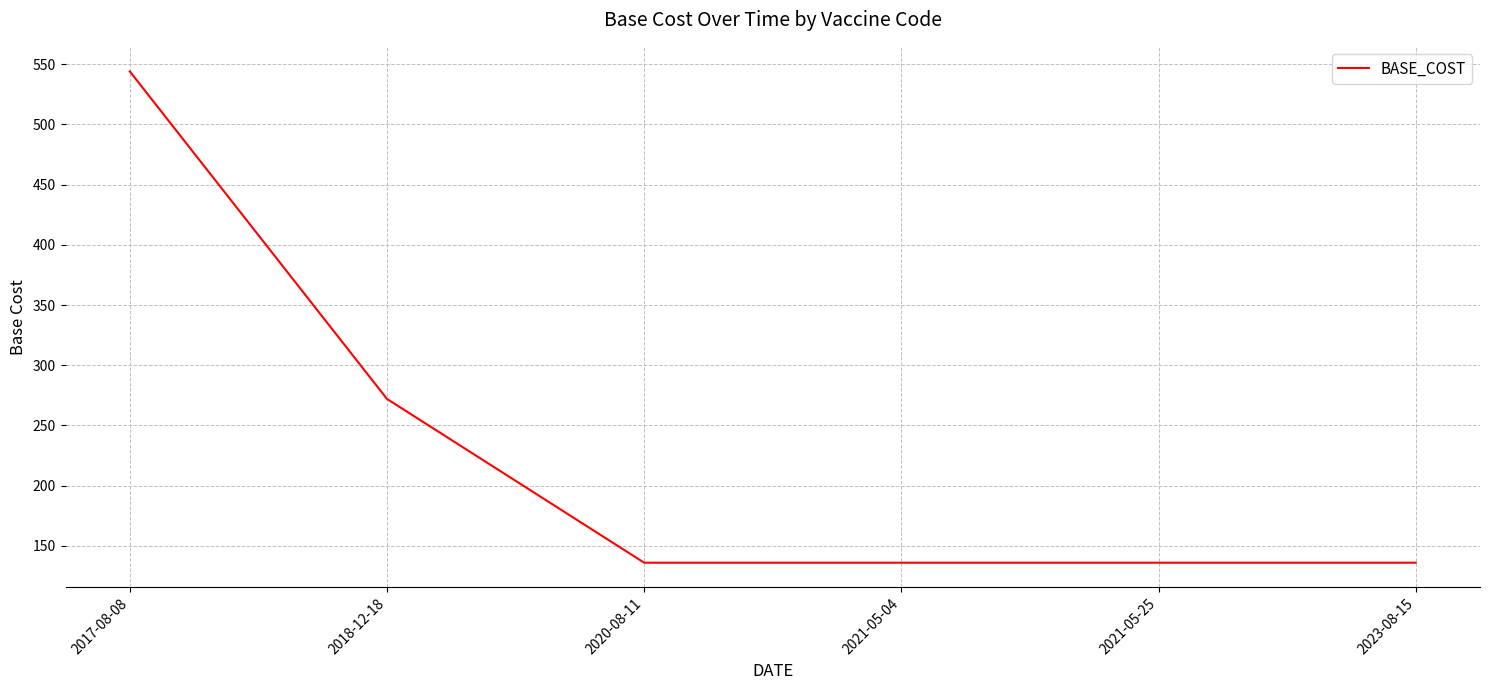

Approximately how many times larger is the value at 2021-05-04 compared to 2023-08-15?

1.0